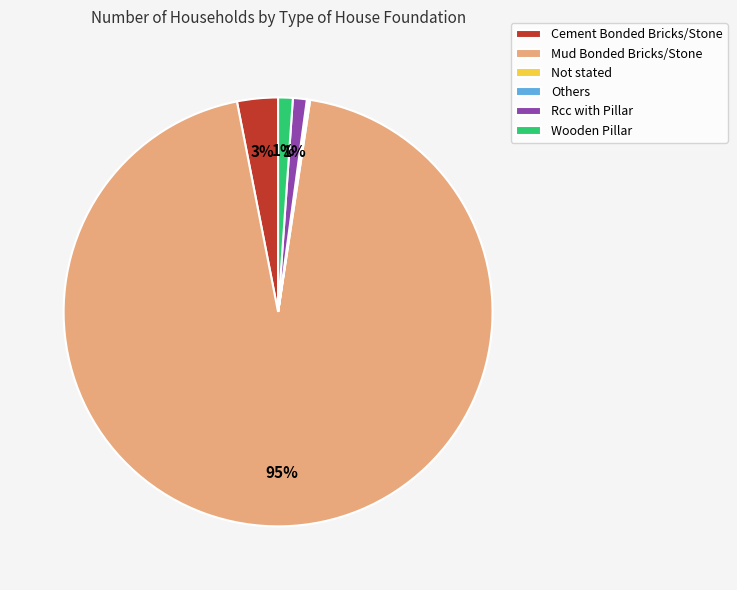

The Mud Bonded Bricks/Stone slice represents 95% of the pie. True or false?

True